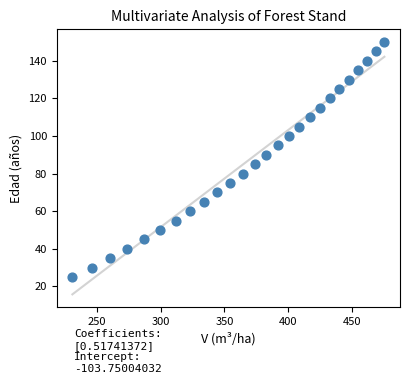

What is the range of Y values (max minus min)?

125